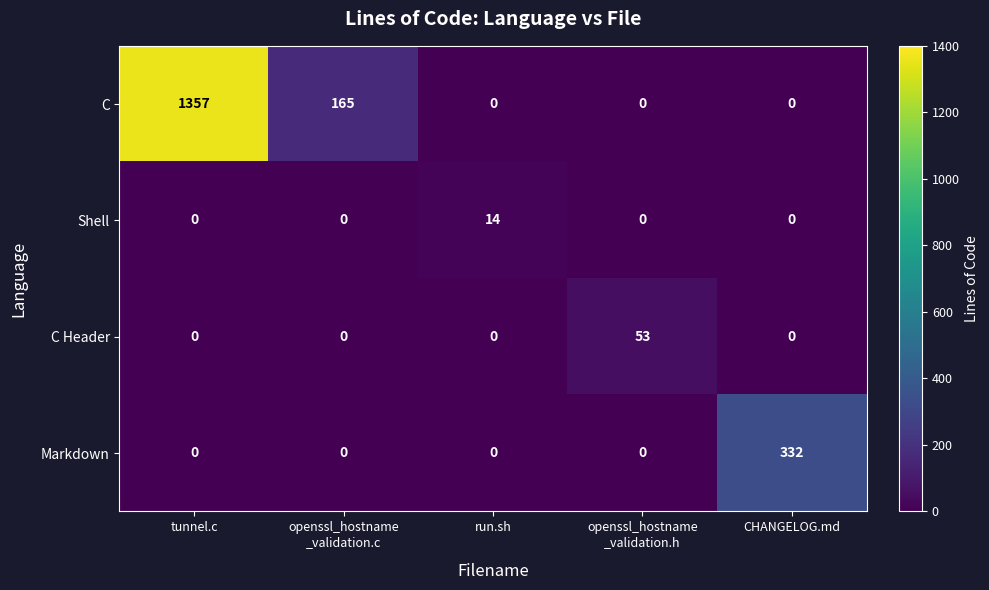

How many distinct data groups are displayed?

4